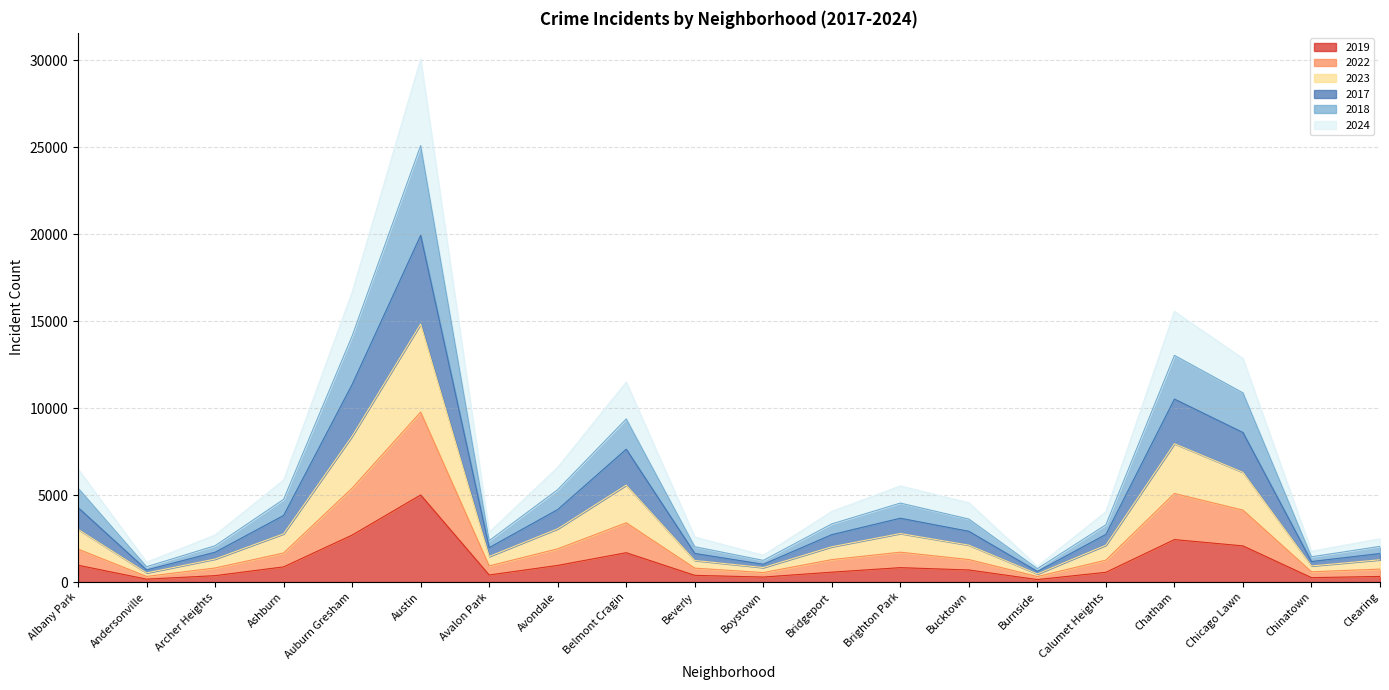

What is the average value of the 2019 series?

1085